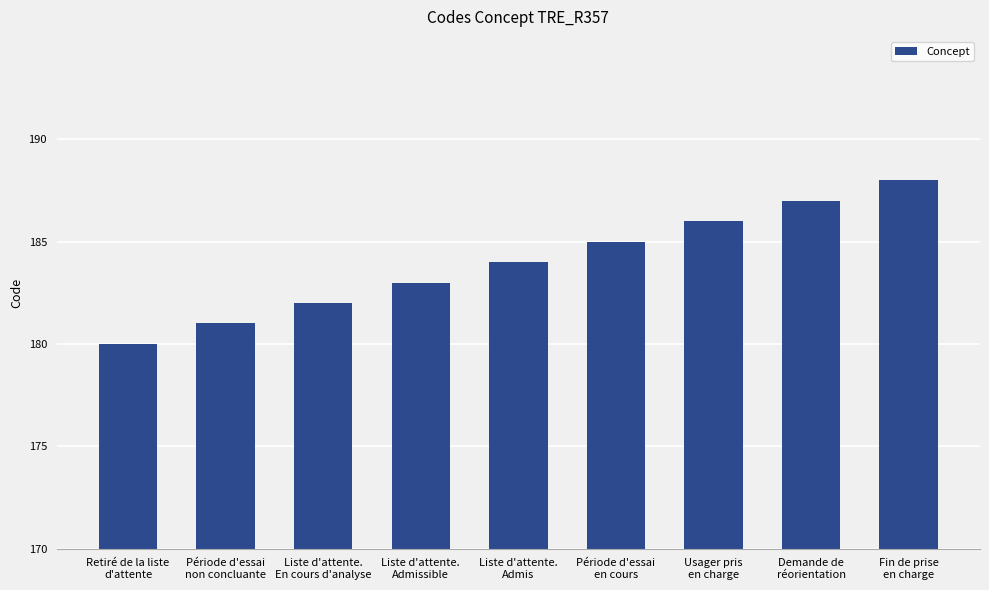

Is it true that the value at Retiré de la liste
d'attente is 291?

False